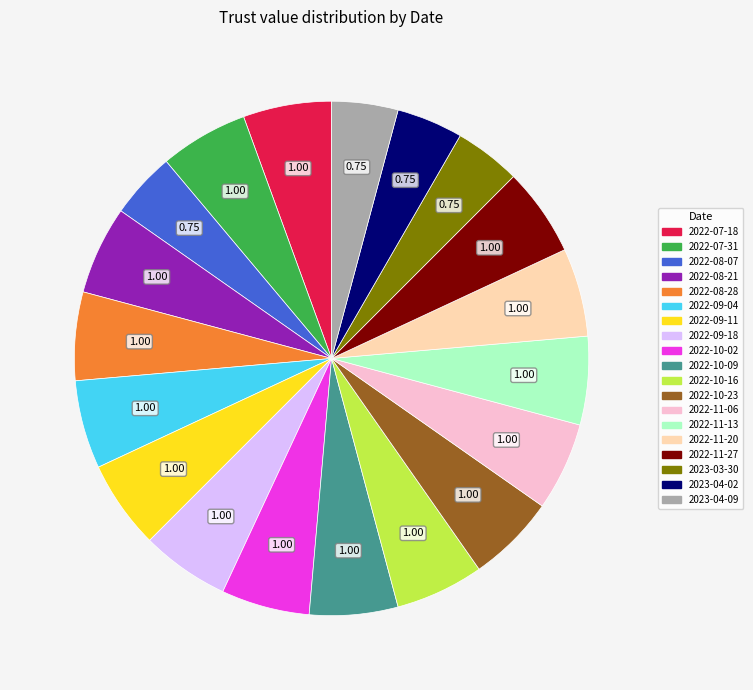

Combined, do 2022-10-02 and 2023-03-30 account for over 50%?

No